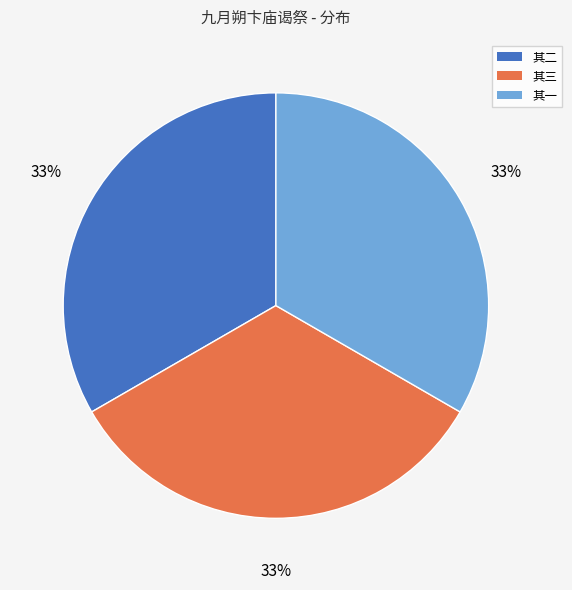

What is the ratio of the value at 其二 to the value at 其三?

1.0